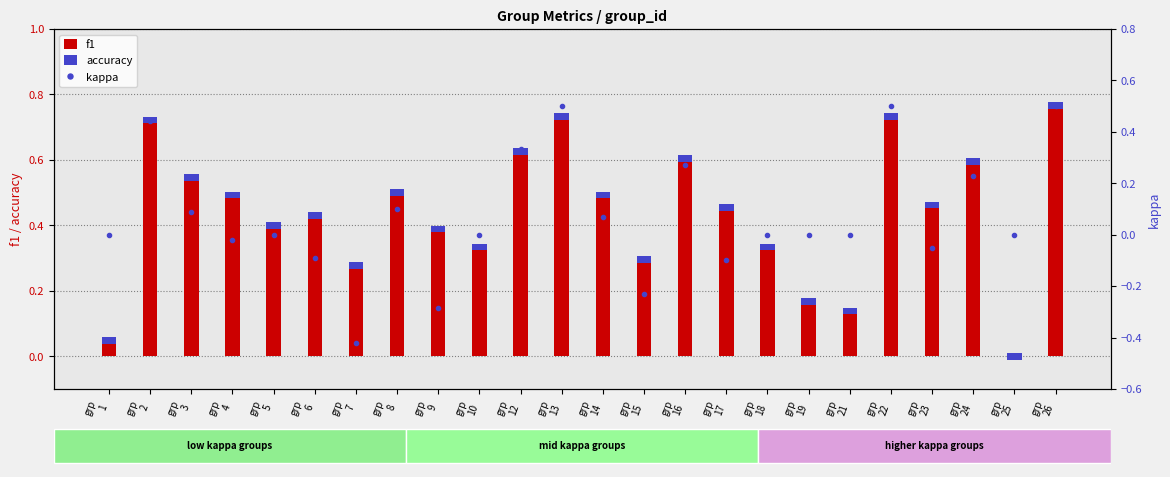

What is the value of the kappa bar at the 6th from the left?

-0.1